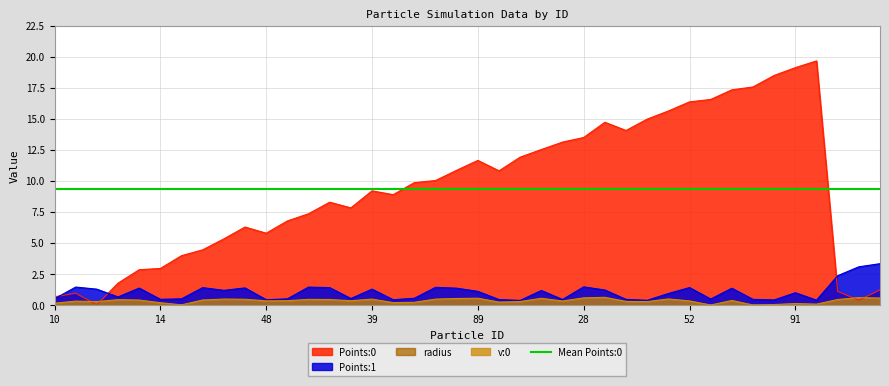

True or false: radius and Points:0 intersect in this chart.

False